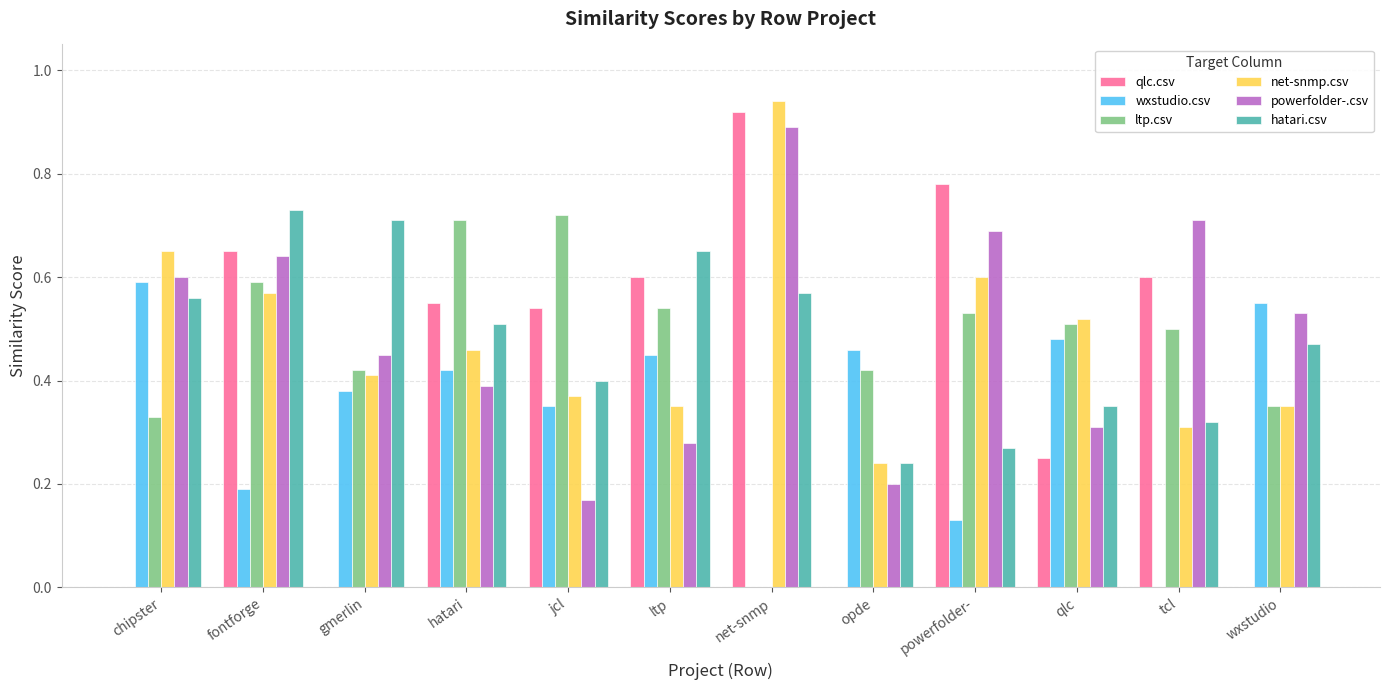

True or false: net-snmp.csv has a value of 0.6 at powerfolder-.

True